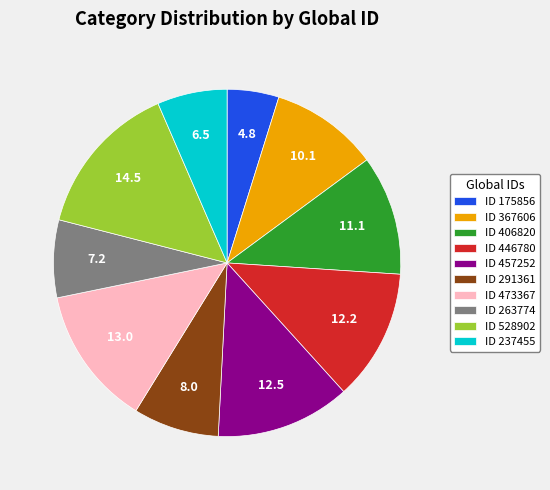

What is the smallest slice in the pie chart?

ID 175856